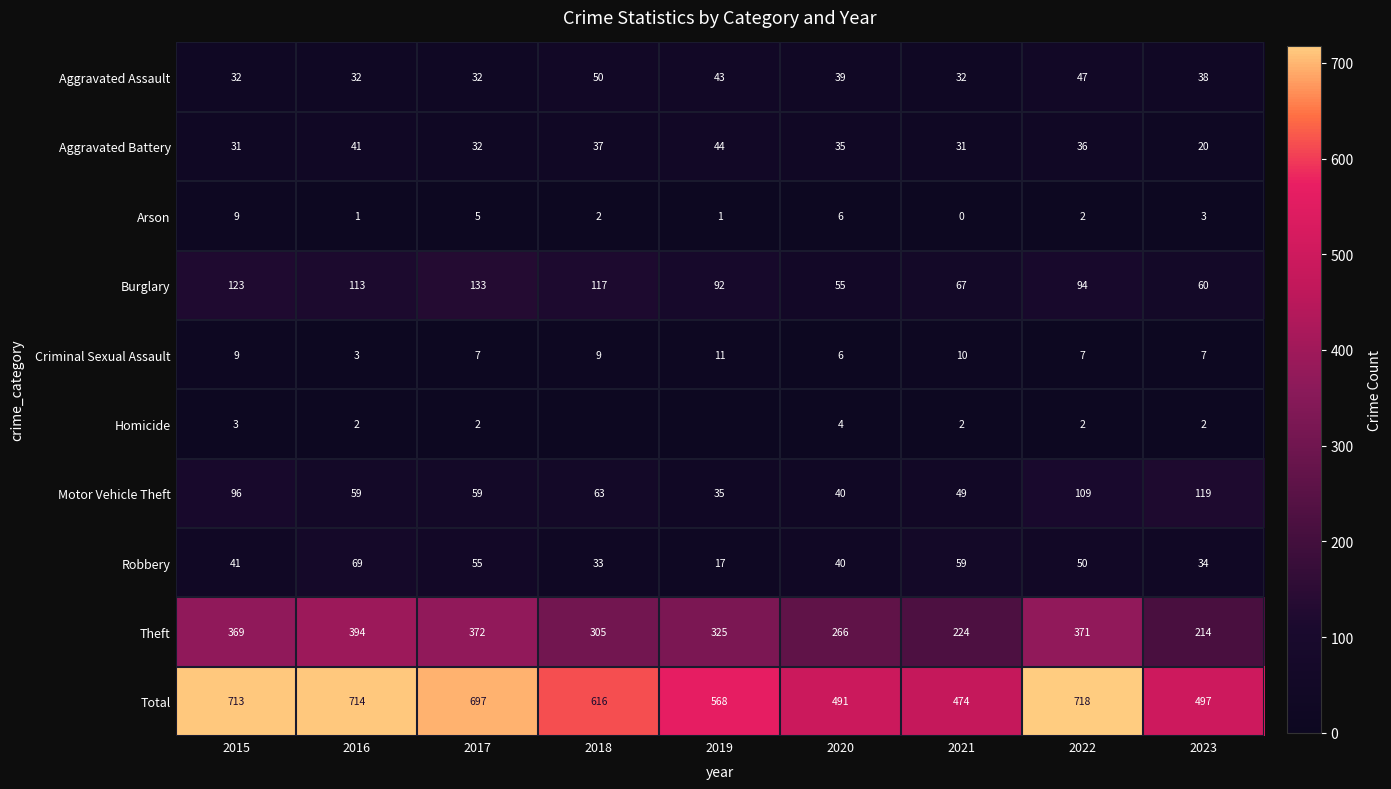

Rank the categories by Burglary value from lowest to highest.

2020, 2023, 2021, 2019, 2022, 2016, 2018, 2015, 2017